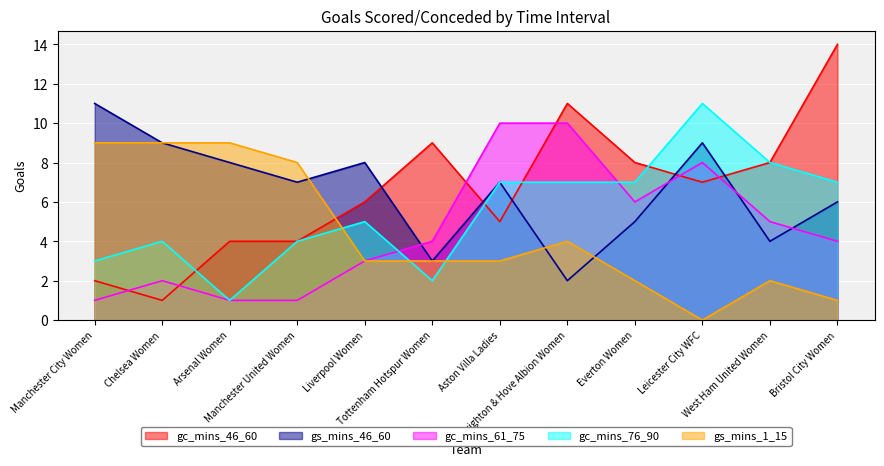

What is the difference between the maximum and minimum values in the gc_mins_61_75 series?

9